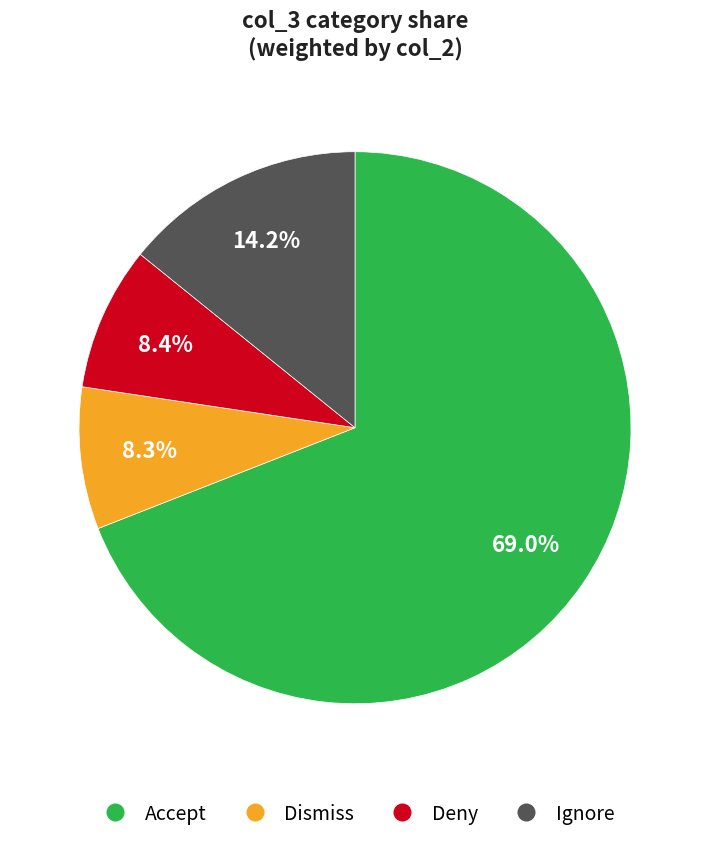

How many slices are in this pie chart?

4